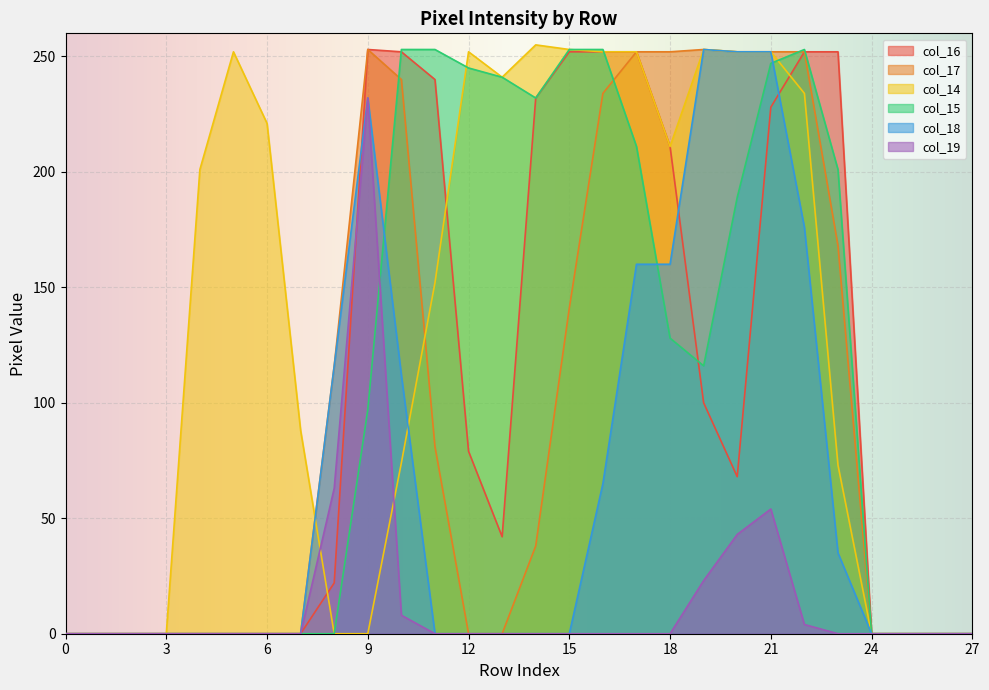

At which label does col_14 first exceed 201?

5